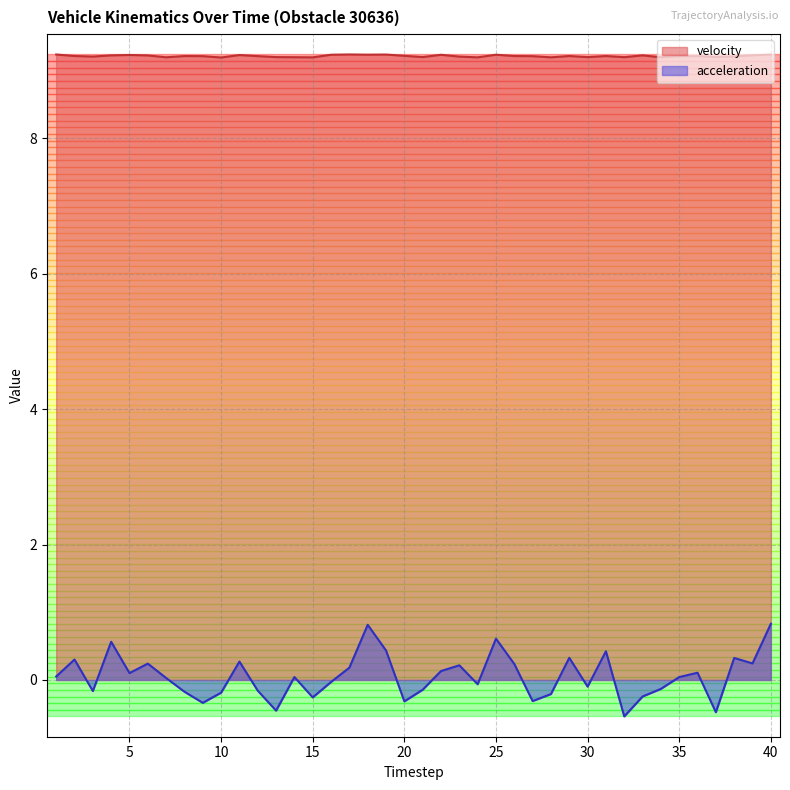

What is the spread (max minus min) of values at 2?

8.9